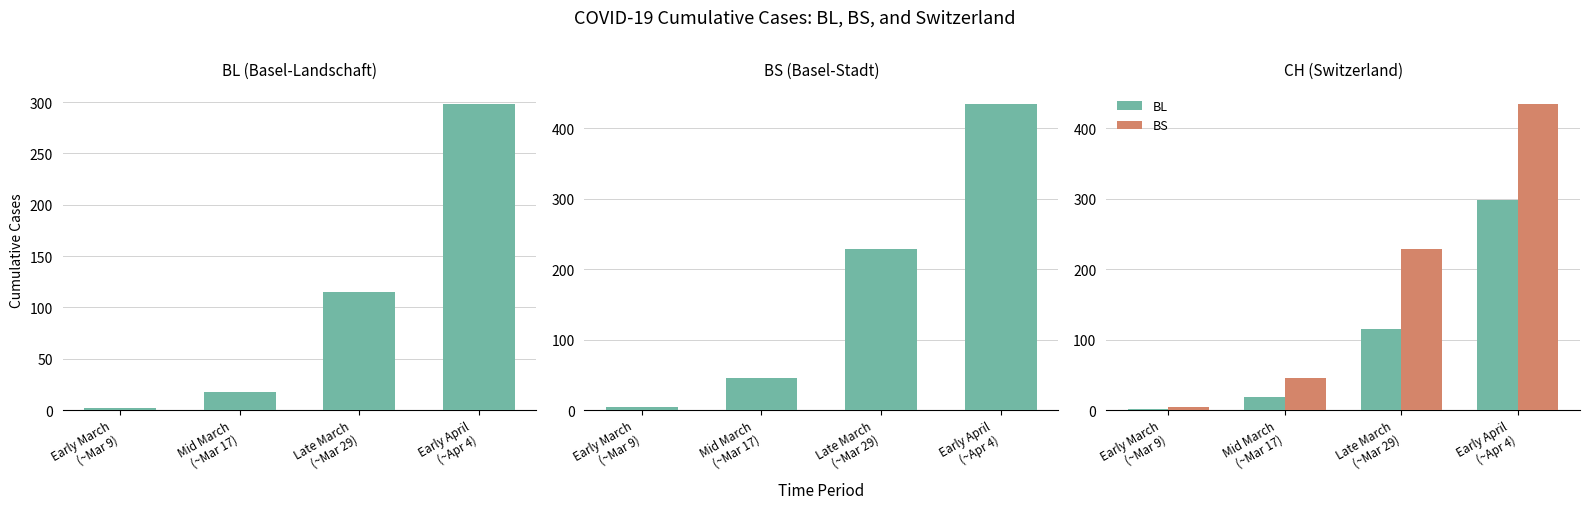

Reading left to right, extract all data points from this chart.

Cases: Early March
(~Mar 9)=4	Mid March
(~Mar 17)=46	Late March
(~Mar 29)=228	Early April
(~Apr 4)=434
BL: Early March
(~Mar 9)=2	Mid March
(~Mar 17)=18	Late March
(~Mar 29)=115	Early April
(~Apr 4)=298
BS: Early March
(~Mar 9)=4	Mid March
(~Mar 17)=46	Late March
(~Mar 29)=228	Early April
(~Apr 4)=434